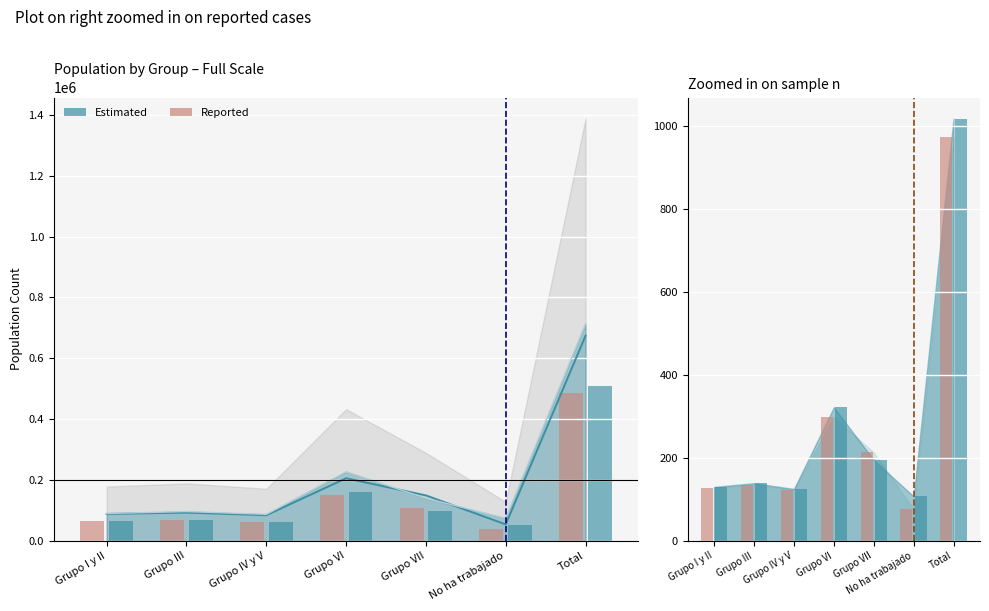

How many groups of bars are there?

7